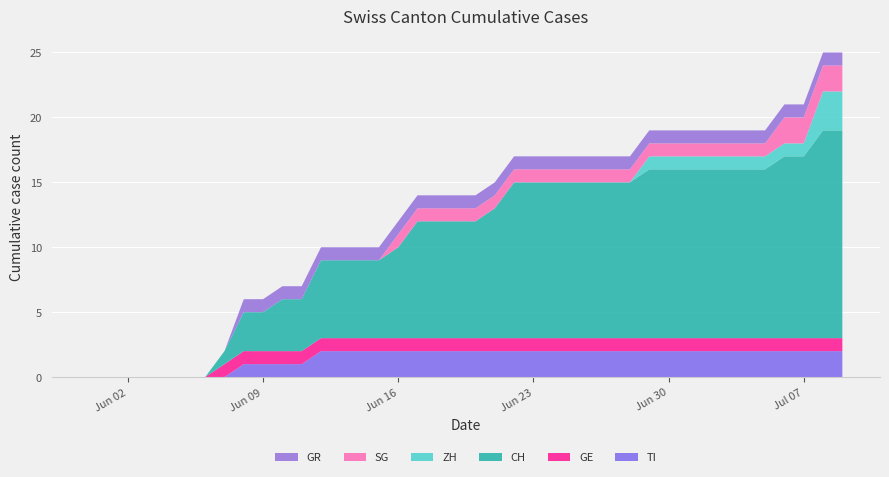

Reading left to right, extract all data points from this chart.

CH: 0	0	0	0	0	0	0	1	3	3	4	4	6	6	6	6	7	9	9	9	9	10	12	12	12	12	12	12	12	13	13	13	13	13	13	13	14	14	16	16
GE: 0	0	0	0	0	0	0	1	1	1	1	1	1	1	1	1	1	1	1	1	1	1	1	1	1	1	1	1	1	1	1	1	1	1	1	1	1	1	1	1
TI: 0	0	0	0	0	0	0	0	1	1	1	1	2	2	2	2	2	2	2	2	2	2	2	2	2	2	2	2	2	2	2	2	2	2	2	2	2	2	2	2
ZH: 0	0	0	0	0	0	0	0	0	0	0	0	0	0	0	0	0	0	0	0	0	0	0	0	0	0	0	0	0	1	1	1	1	1	1	1	1	1	3	3
SG: 0	0	0	0	0	0	0	0	0	0	0	0	0	0	0	0	1	1	1	1	1	1	1	1	1	1	1	1	1	1	1	1	1	1	1	1	2	2	2	2
GR: 0	0	0	0	0	0	0	0	1	1	1	1	1	1	1	1	1	1	1	1	1	1	1	1	1	1	1	1	1	1	1	1	1	1	1	1	1	1	1	1